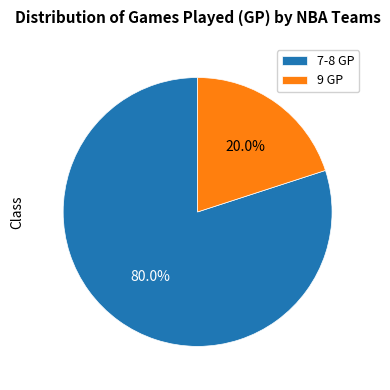

What is the largest slice in the pie chart?

7-8 GP